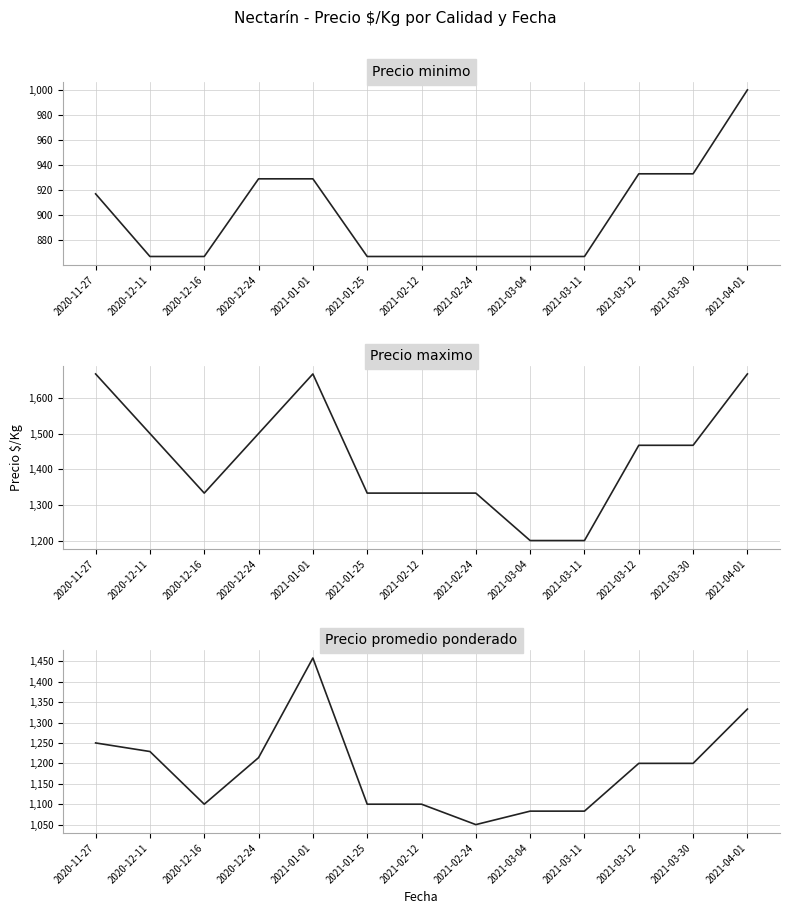

What is the average value of the Precio promedio ponderado series?

1185